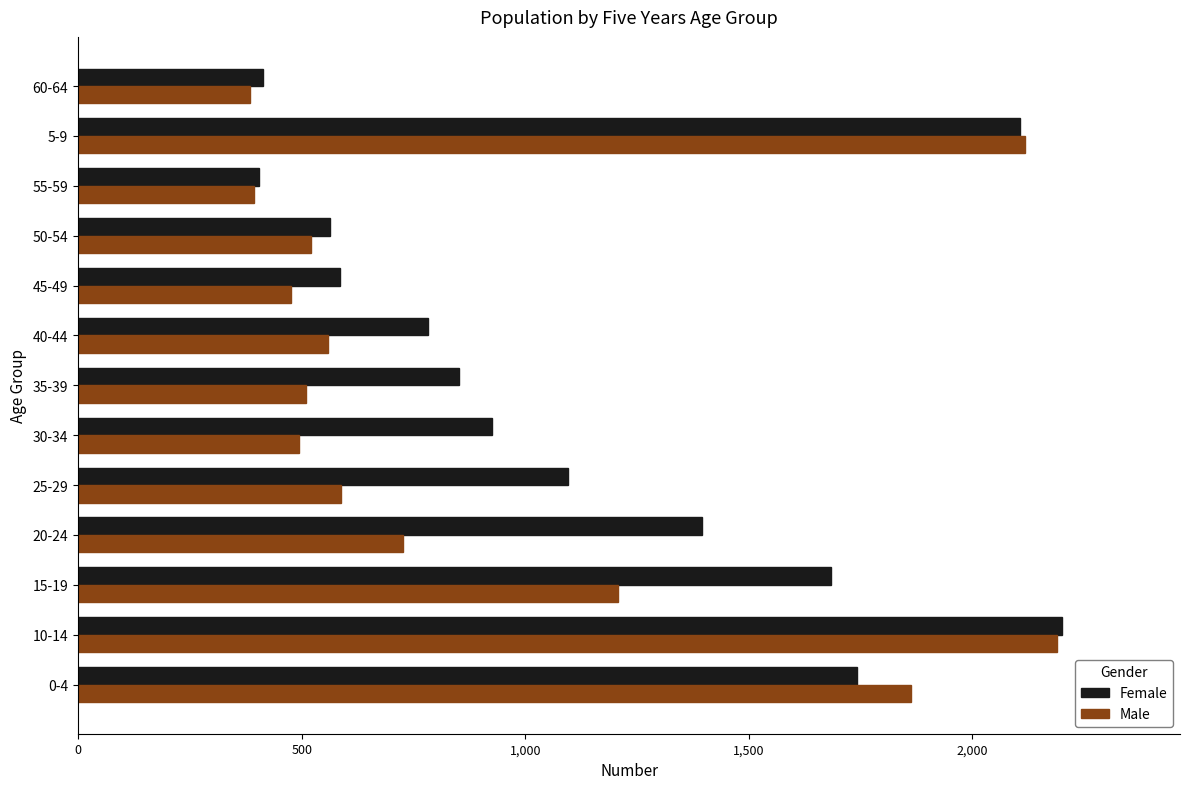

What is the spread (max minus min) of values at 25-29?

506